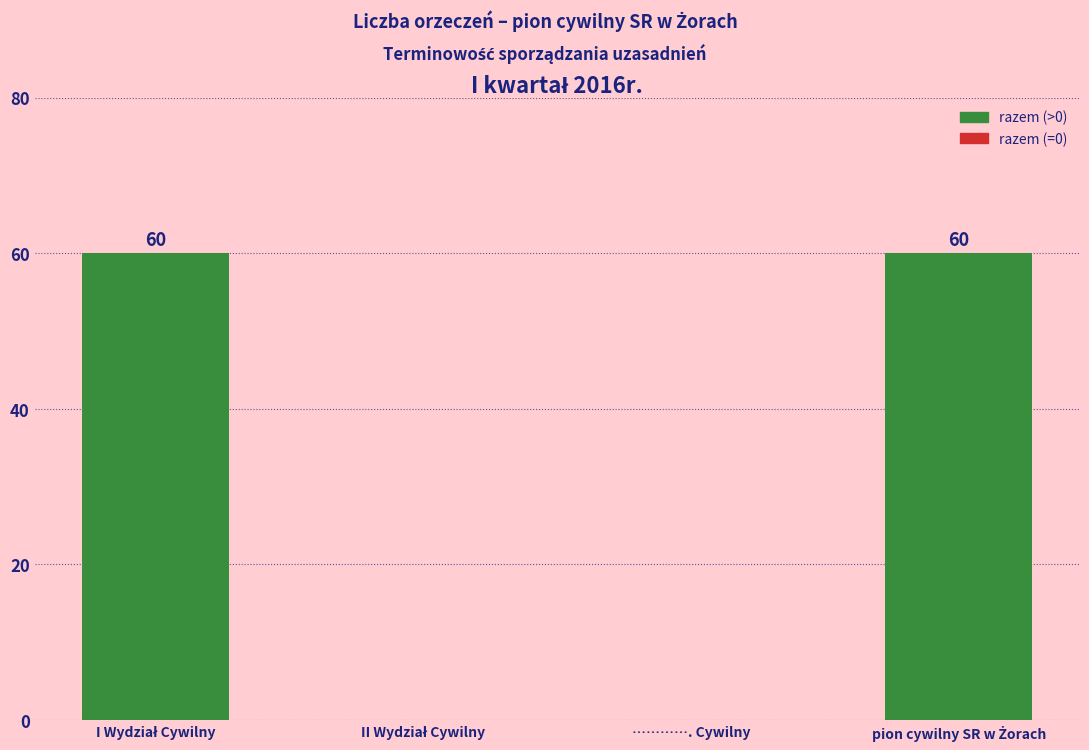

How many values are between 0 and 60?

4